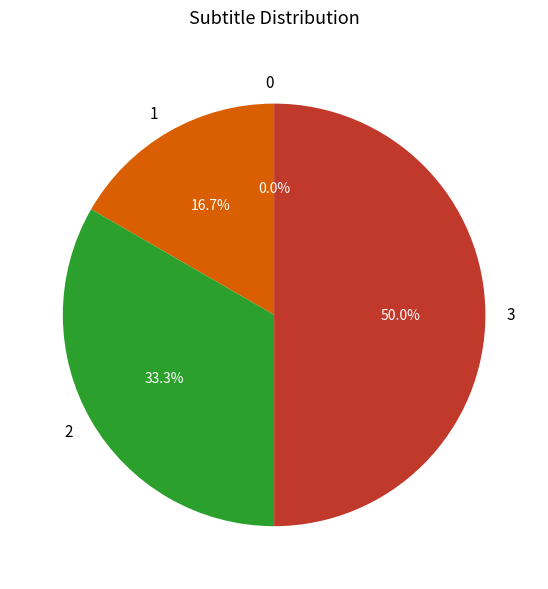

Combined, do 1 and 0 account for over 50%?

No